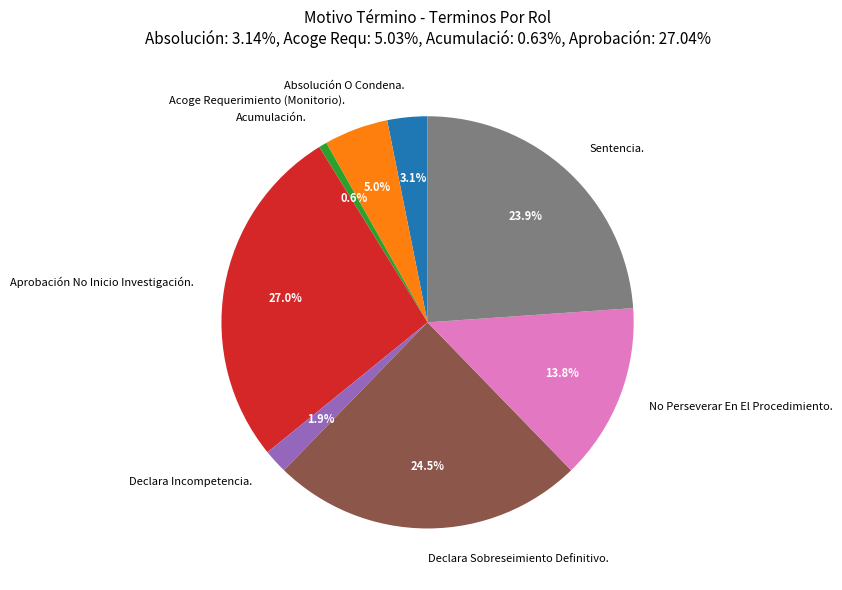

What percentage is the No Perseverar En El Procedimiento. slice, to the nearest percent?

14%